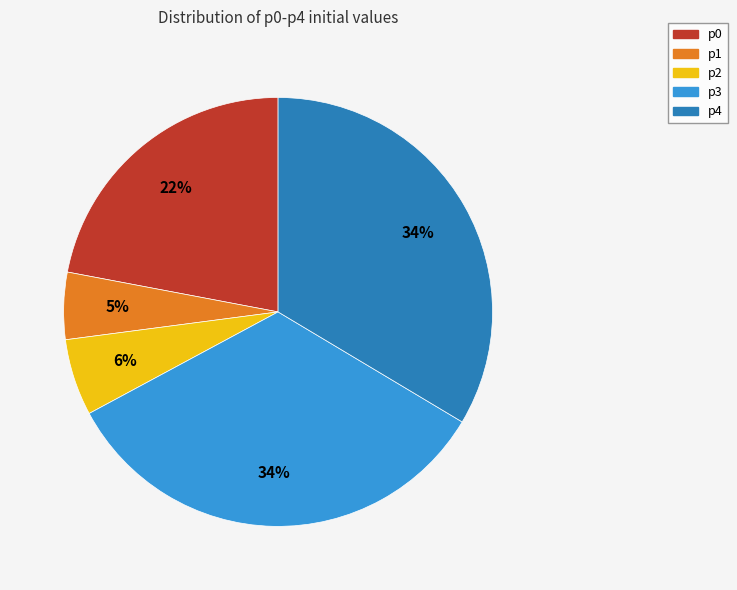

Count the number of slices in the pie.

5